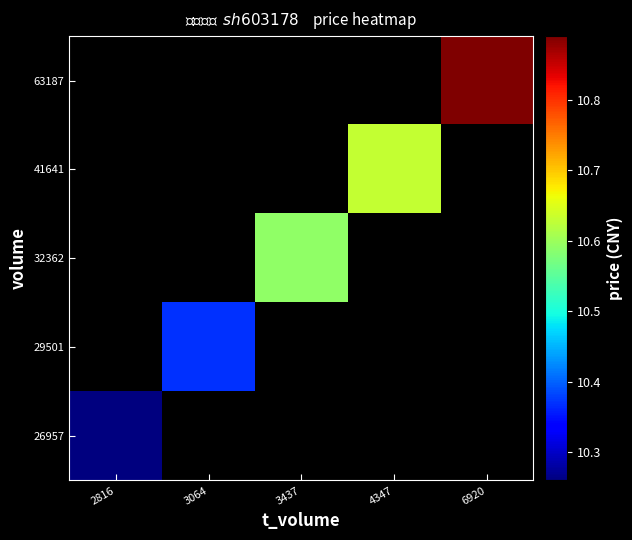

Which category has the highest value across all series?

6920